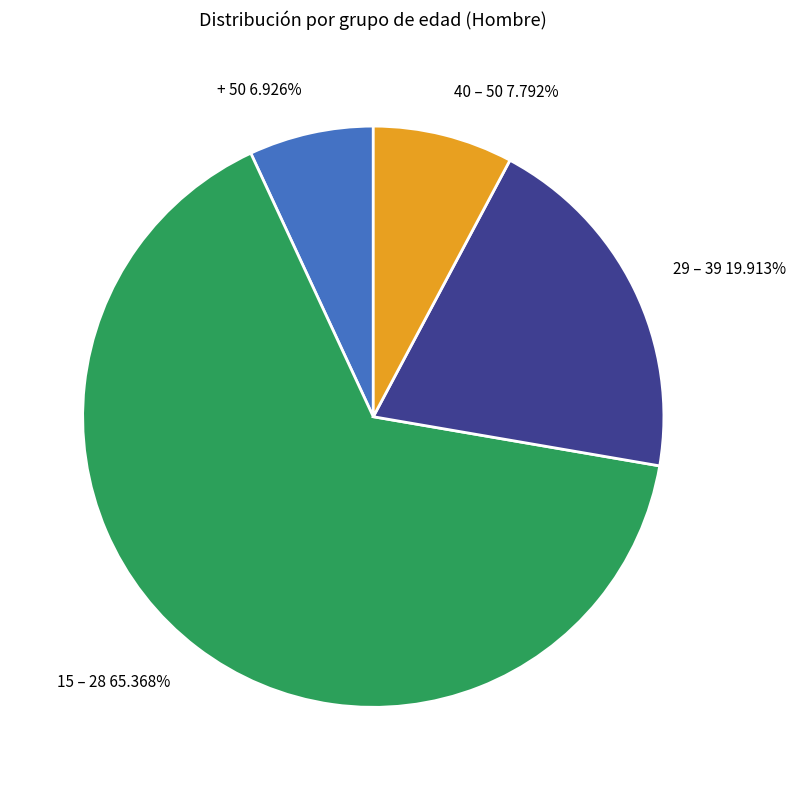

How many segments does this pie chart have?

4